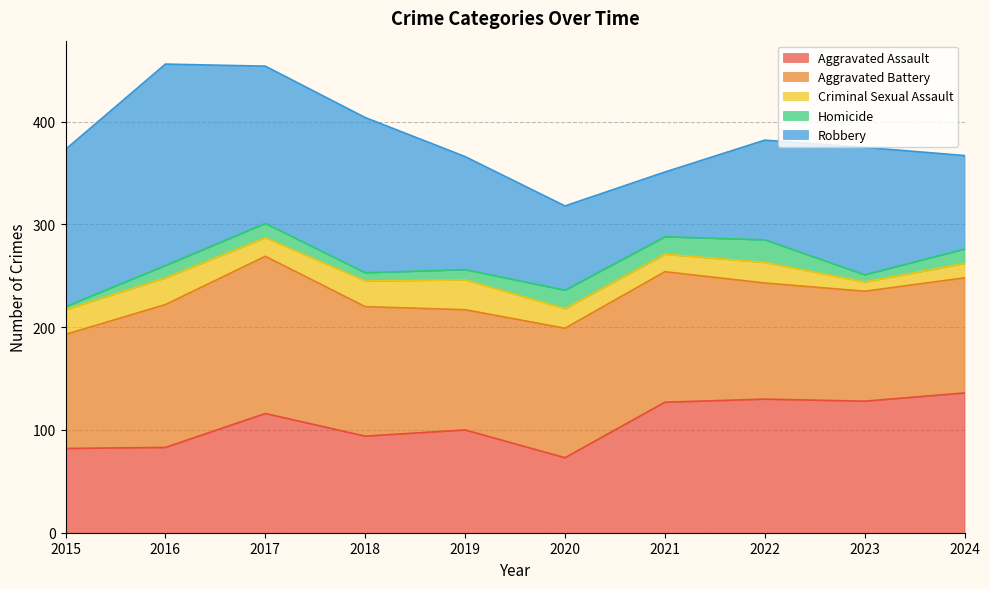

Does the chart have visible grid lines?

Yes